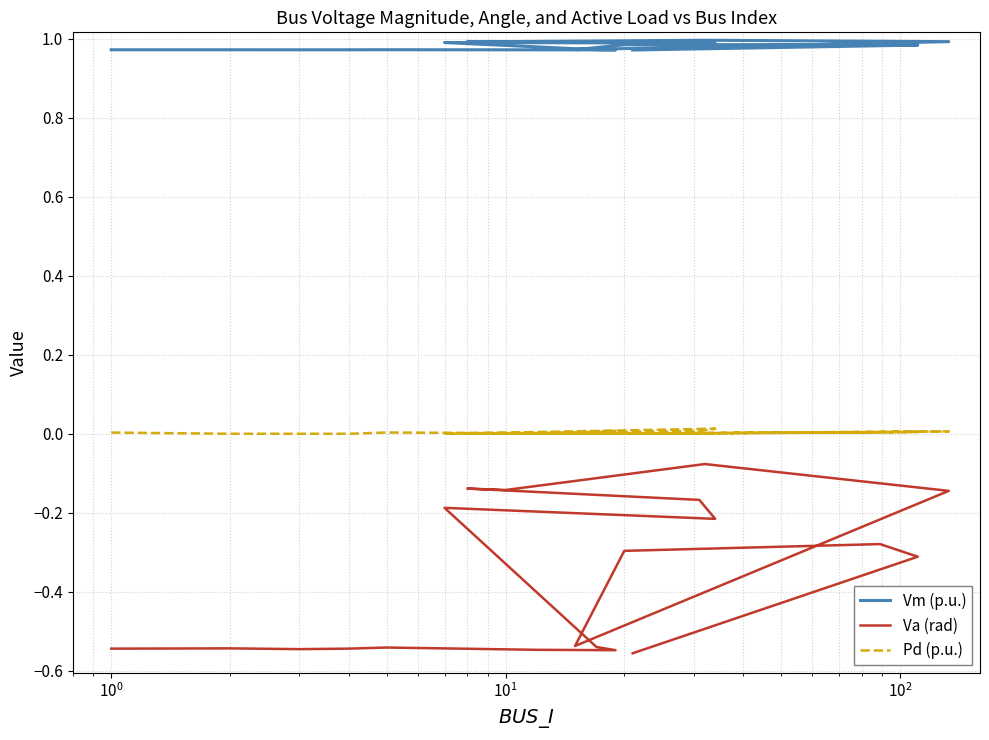

Count the Pd (p.u.) values in the range 0 to 1.

20